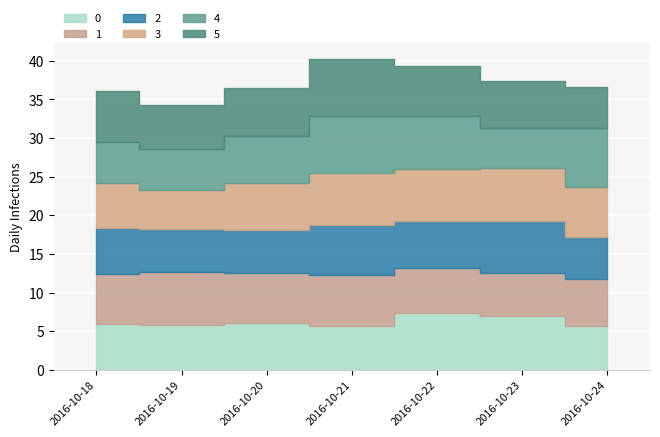

Reading right to left, extract all data points from this chart.

0: 2016-10-24=5.6	2016-10-23=6.9	2016-10-22=7.4	2016-10-21=5.7	2016-10-20=6.1	2016-10-19=5.7	2016-10-18=5.9
1: 2016-10-24=6.1	2016-10-23=5.6	2016-10-22=5.8	2016-10-21=6.5	2016-10-20=6.4	2016-10-19=6.9	2016-10-18=6.6
2: 2016-10-24=5.5	2016-10-23=6.7	2016-10-22=6.0	2016-10-21=6.6	2016-10-20=5.6	2016-10-19=5.6	2016-10-18=6.0
3: 2016-10-24=6.4	2016-10-23=6.9	2016-10-22=6.8	2016-10-21=6.7	2016-10-20=6.0	2016-10-19=5.1	2016-10-18=5.8
4: 2016-10-24=7.6	2016-10-23=5.1	2016-10-22=6.9	2016-10-21=7.4	2016-10-20=6.1	2016-10-19=5.3	2016-10-18=5.3
5: 2016-10-24=5.3	2016-10-23=6.0	2016-10-22=6.5	2016-10-21=7.4	2016-10-20=6.2	2016-10-19=5.7	2016-10-18=6.6